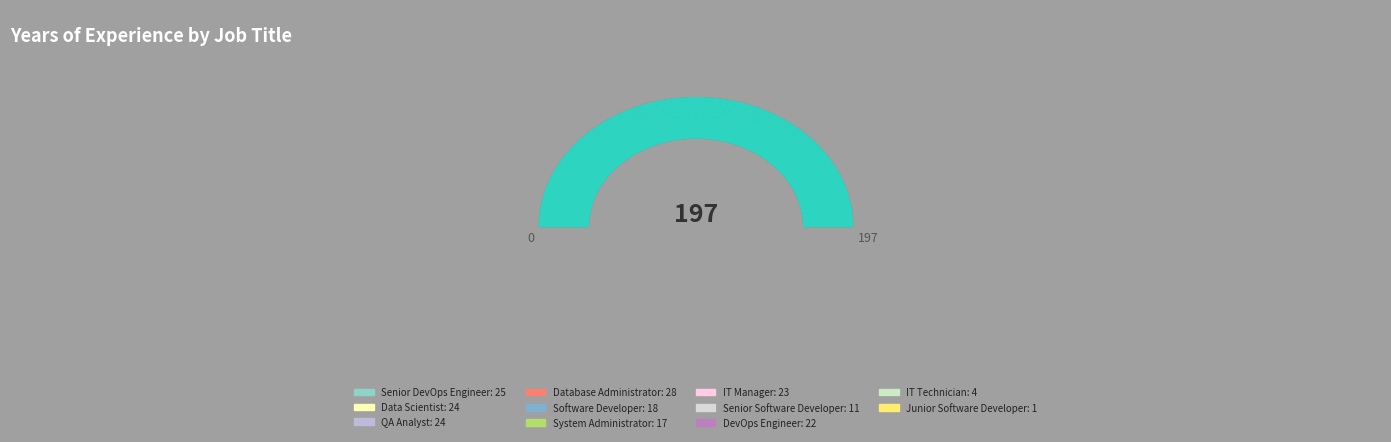

To the nearest percent, what is the difference between the largest and smallest slice percentages?

14%